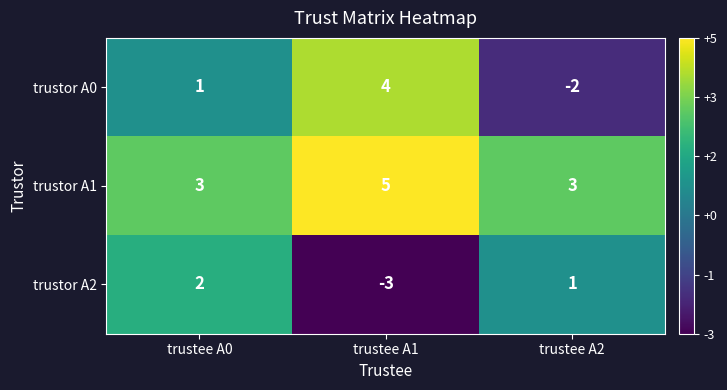

Count the number of categories in the chart.

3